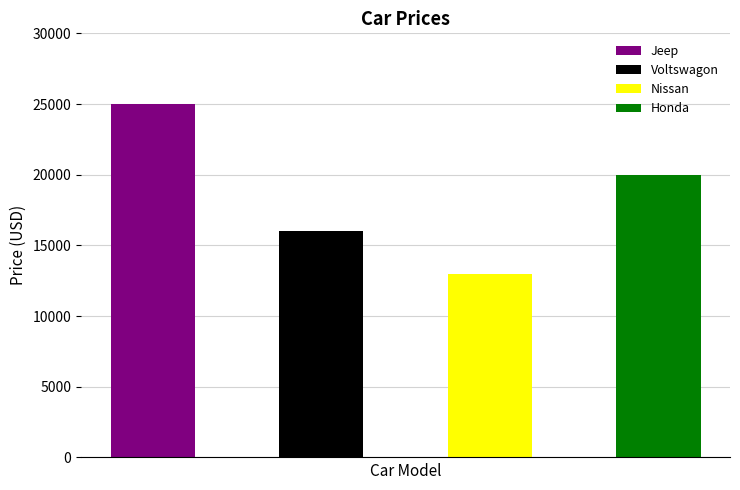

What is the change in value from Voltswagon to Nissan?

-3000